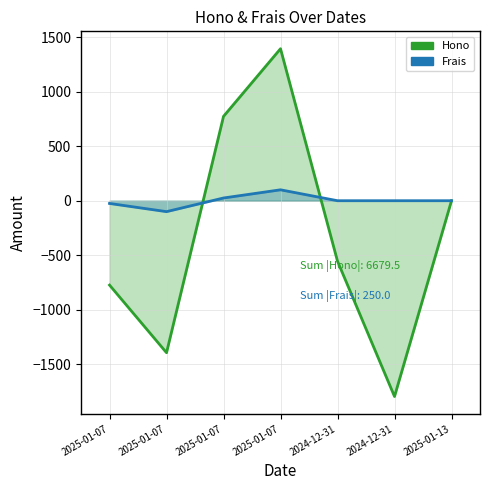

How many interior local peaks does the Hono series have?

1